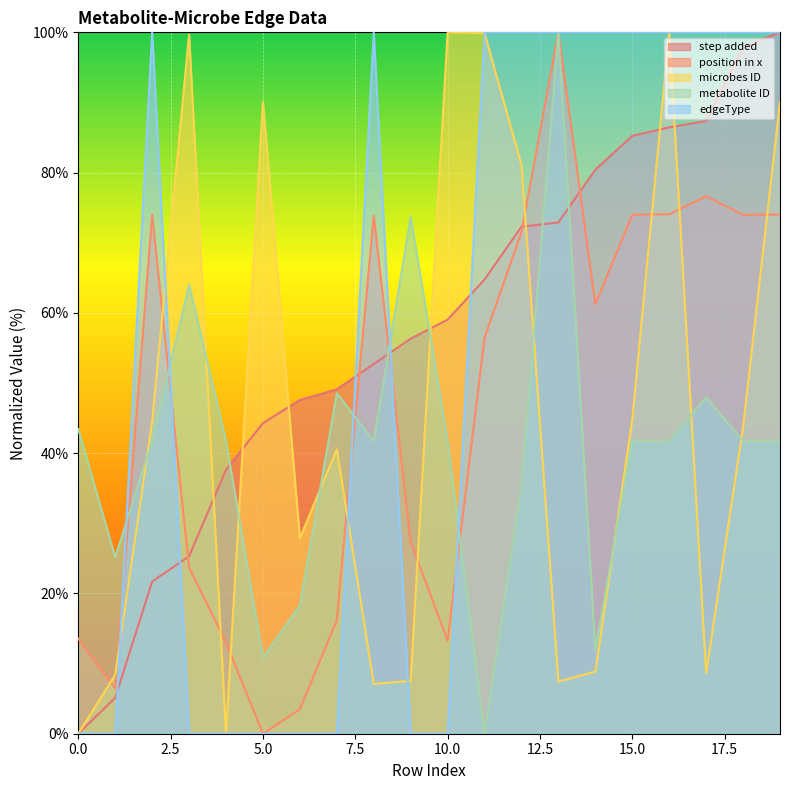

How many positive values does the edgeType series have?

11